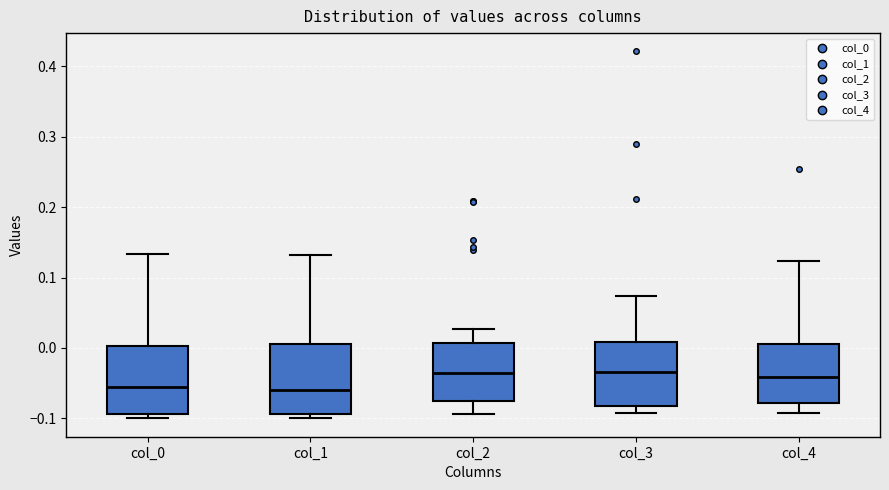

Where does the upper whisker of the box for col_0 end on the y-axis? The values are not printed on the chart, so give them approximately, as read against the axis.

0.13